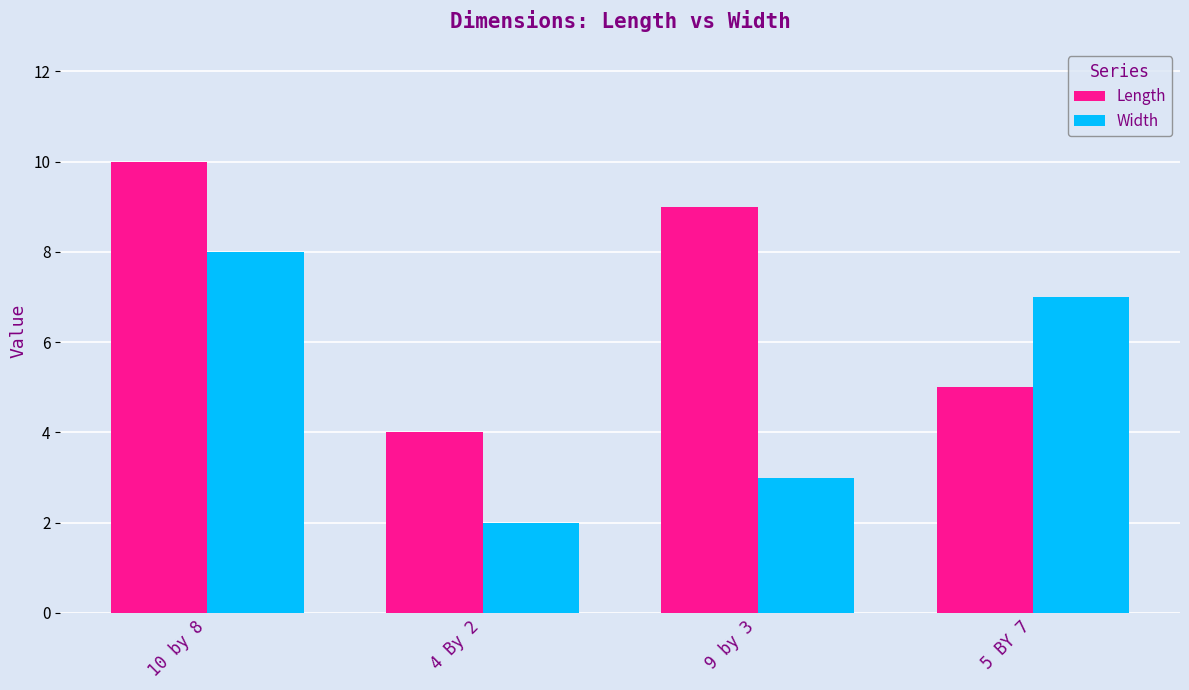

The Length series shows 4 at 10 by 8. True or false?

False